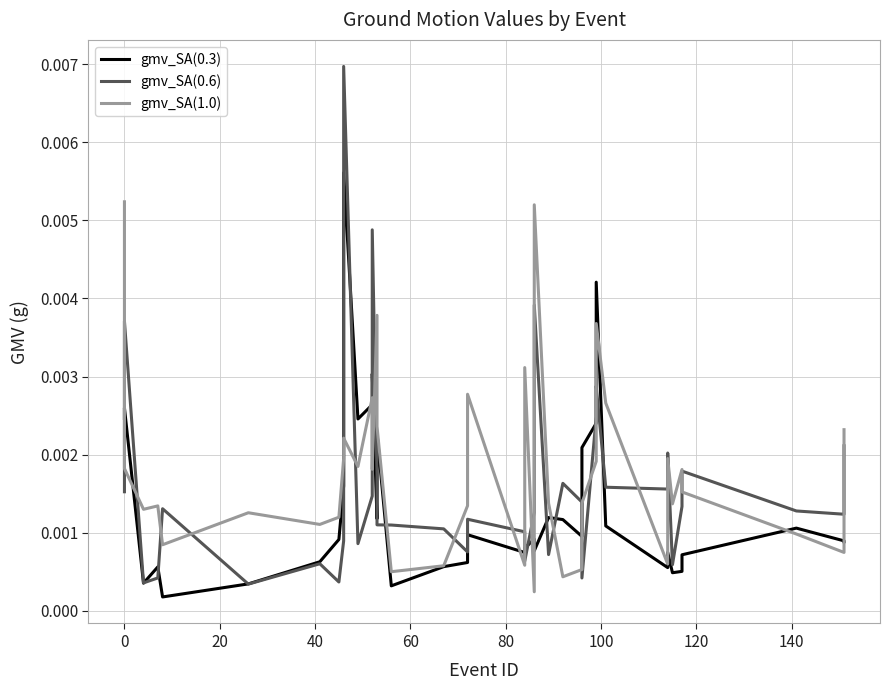

Is it true that gmv_SA(0.6) equals 0.0 at 60?

False